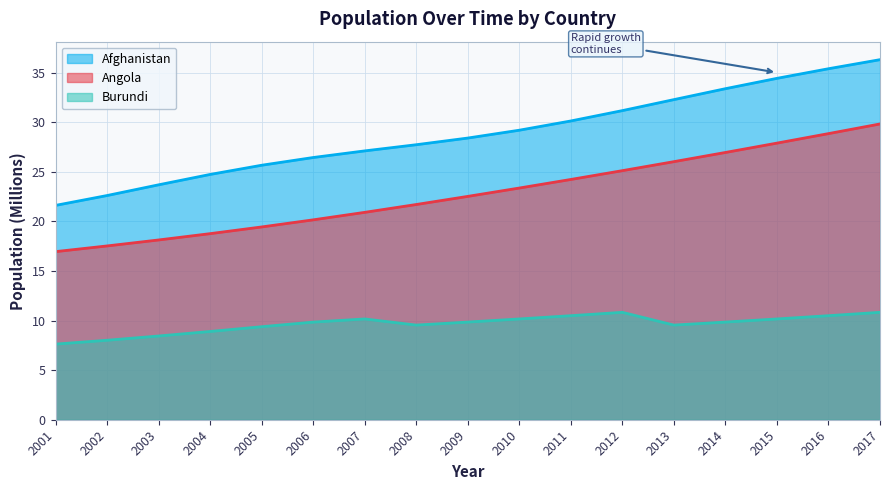

Rank the series by their average value, from highest to lowest.

Afghanistan, Angola, Burundi